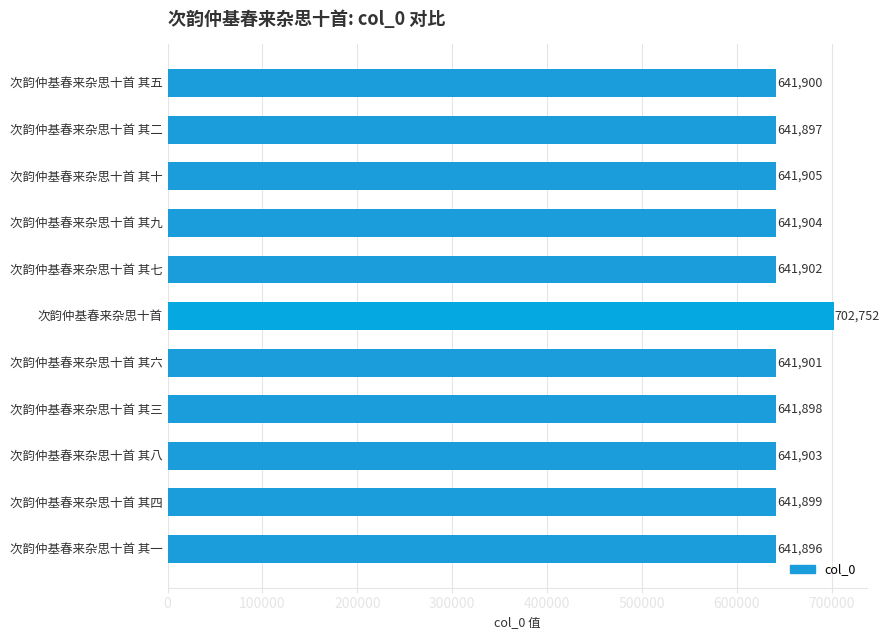

At which label is the value closest to 672324?

次韵仲基春来杂思十首 其十